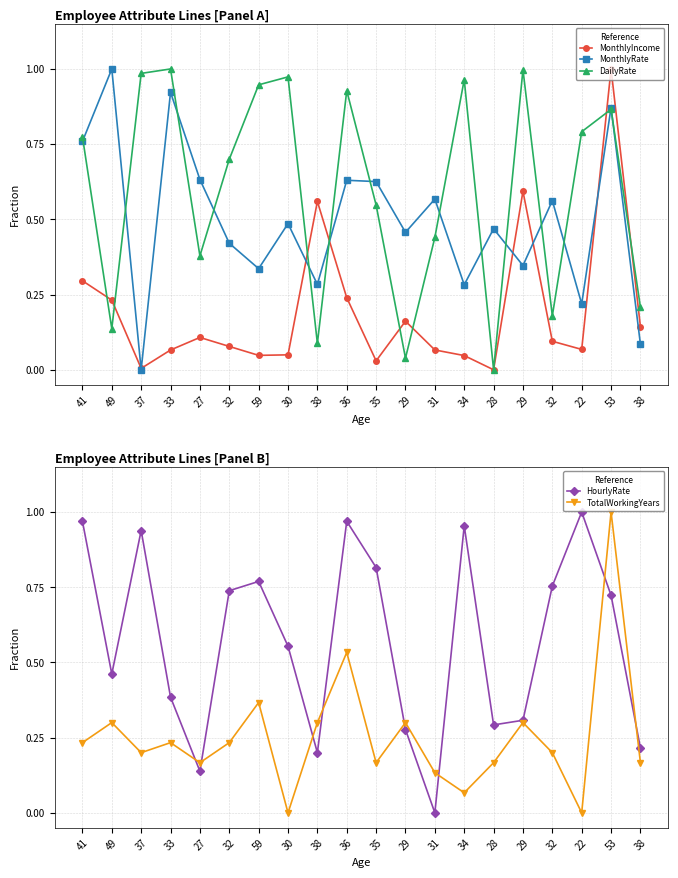

Which series has the largest total across all categories?

DailyRate